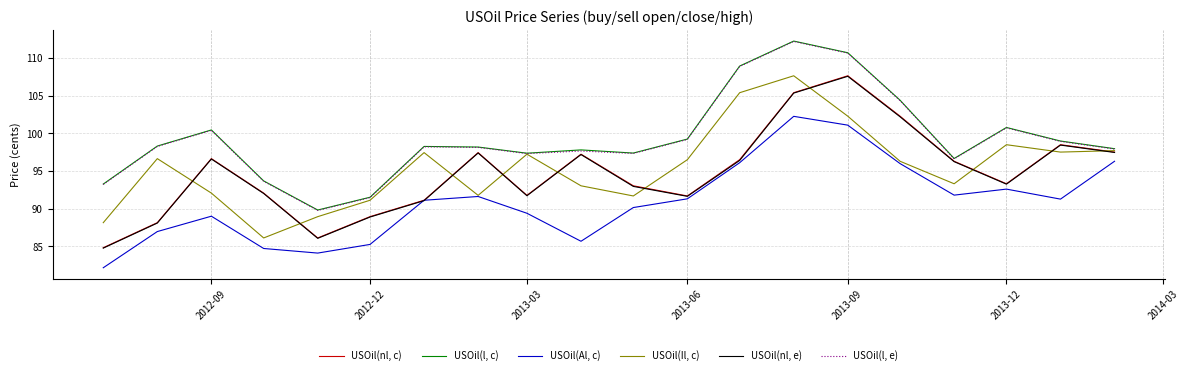

True or false: USOil(l, c) has more than 2 interior local peaks.

True